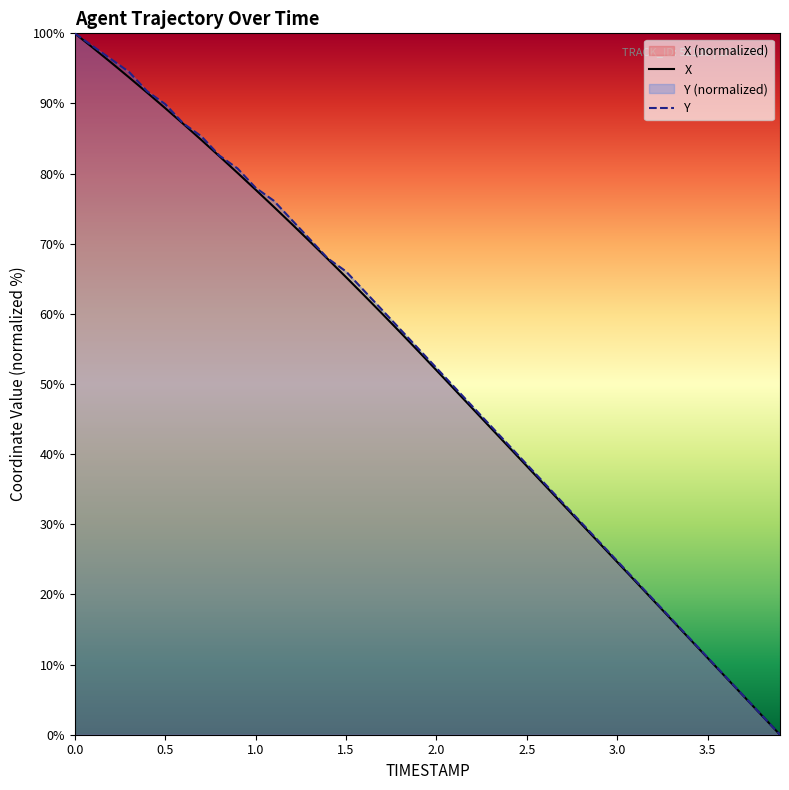

True or false: Y and X cross at least once.

False